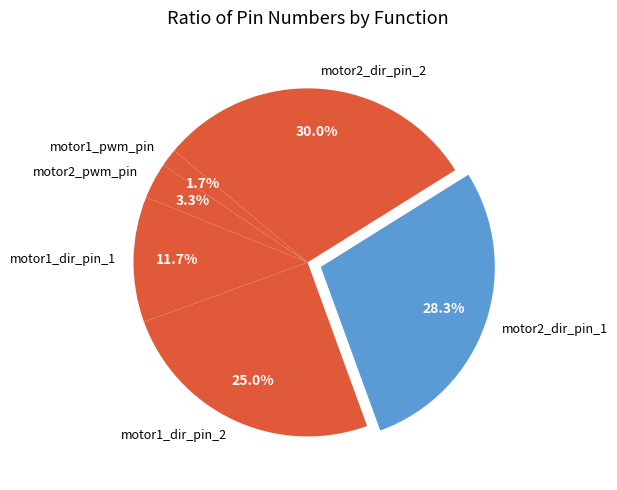

Does motor2_dir_pin_1 represent more than half of the total?

No